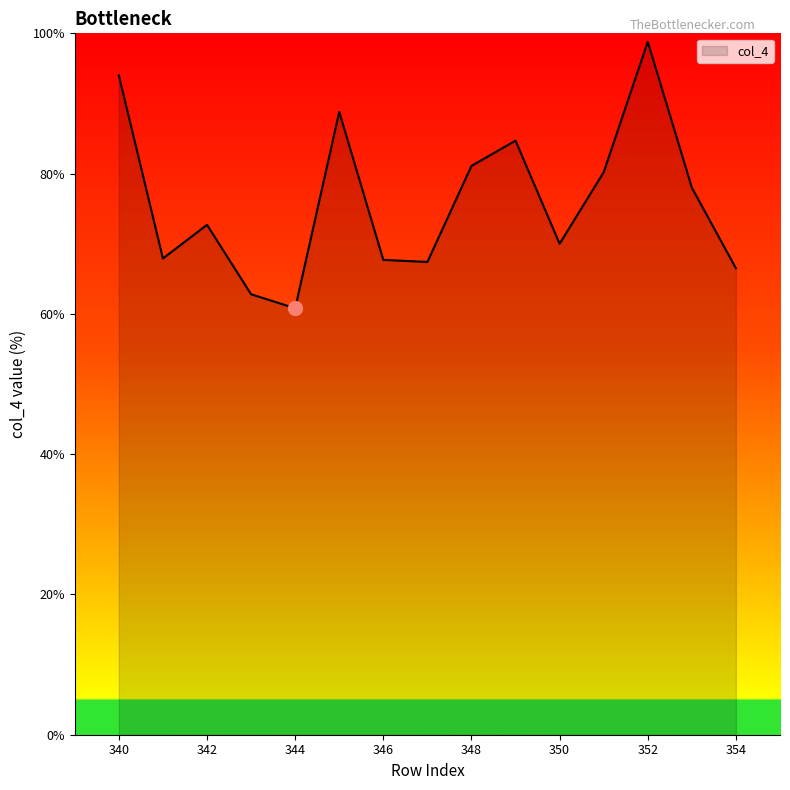

What is the greatest value displayed?

98.8